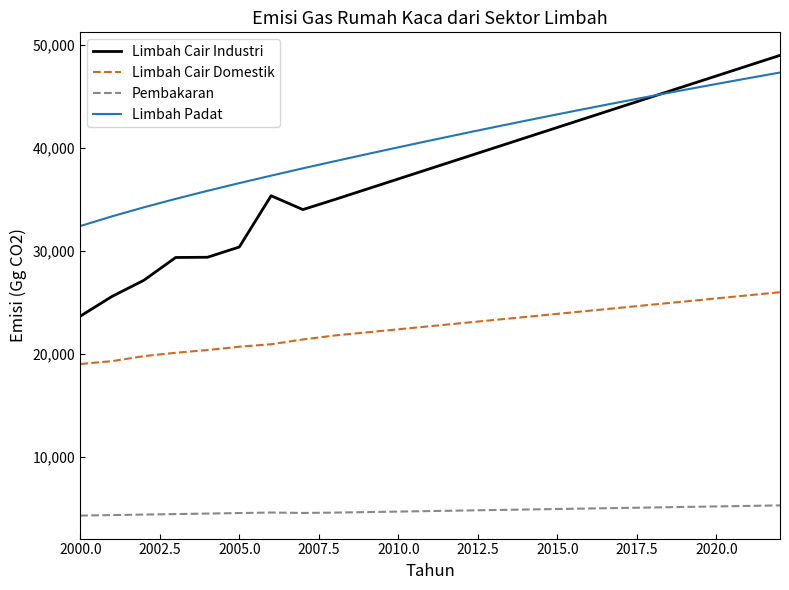

True or false: Limbah Padat has more than 2 interior local peaks.

False